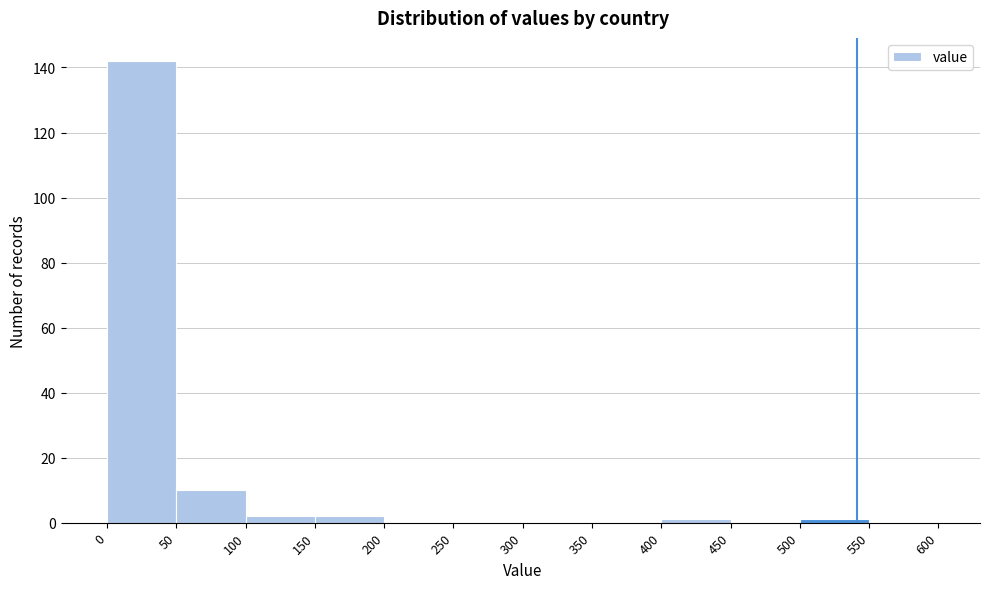

What is the height of the bar covering 0 to 50 on the x-axis? The values are not printed on the chart, so give them approximately, as read against the axis.

142